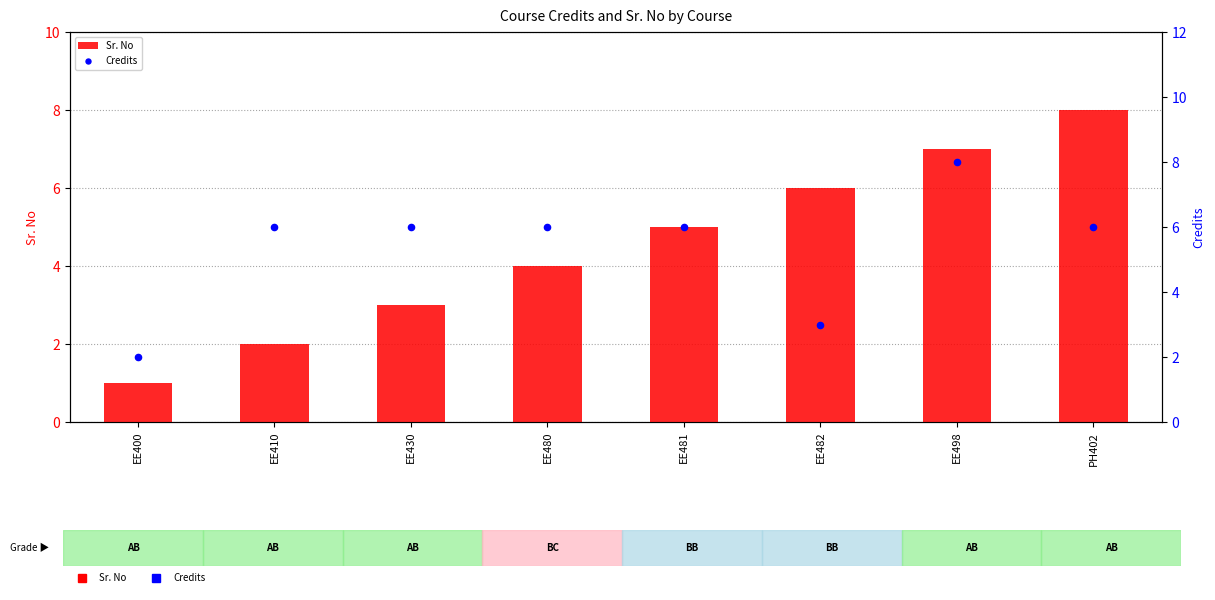

Which series has the largest Y range (max minus min)?

Sr. No